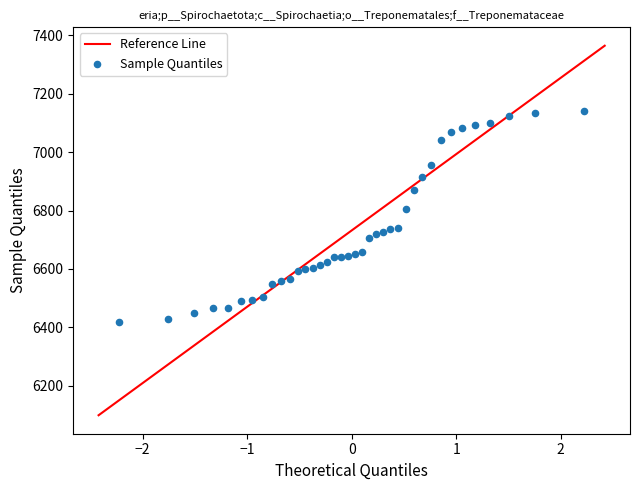

What is the range of Y values (max minus min)?

722